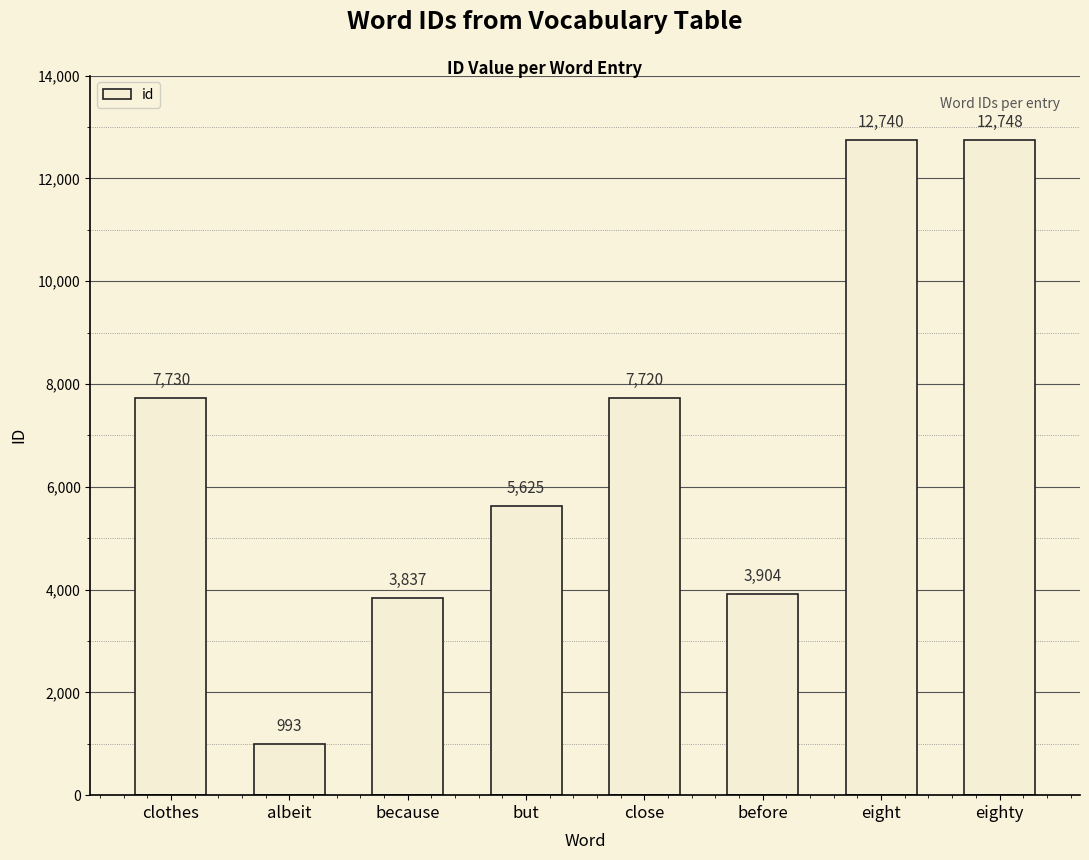

What is the change in value from before to eight?

+8836